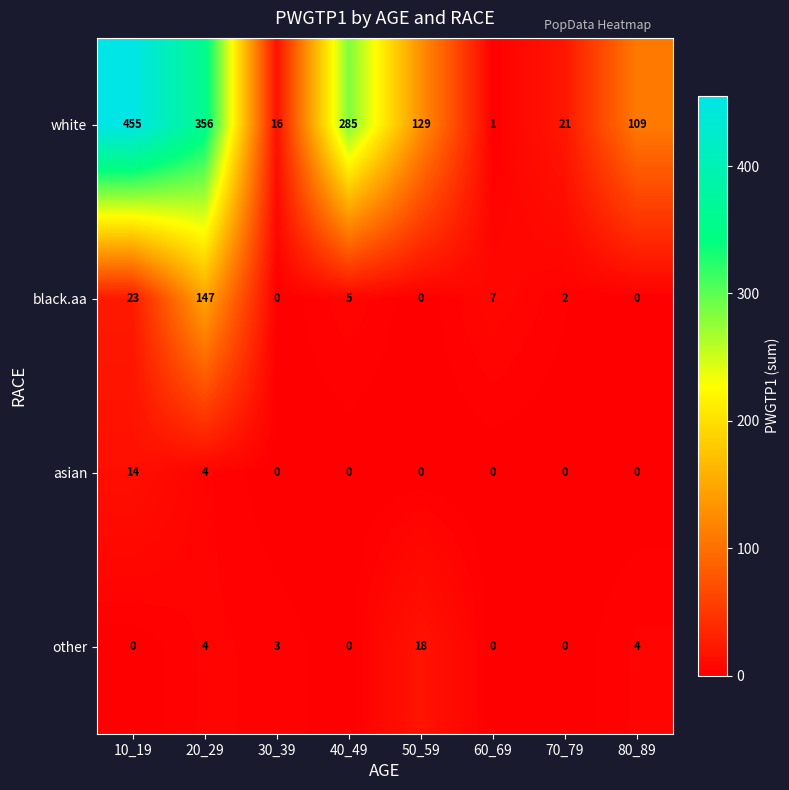

What is the difference between the maximum and minimum values in the black.aa series?

147